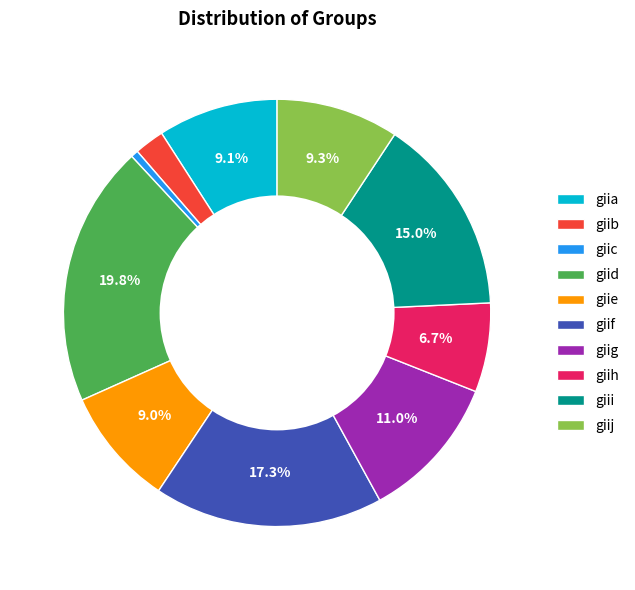

Which slice is the smallest?

giic